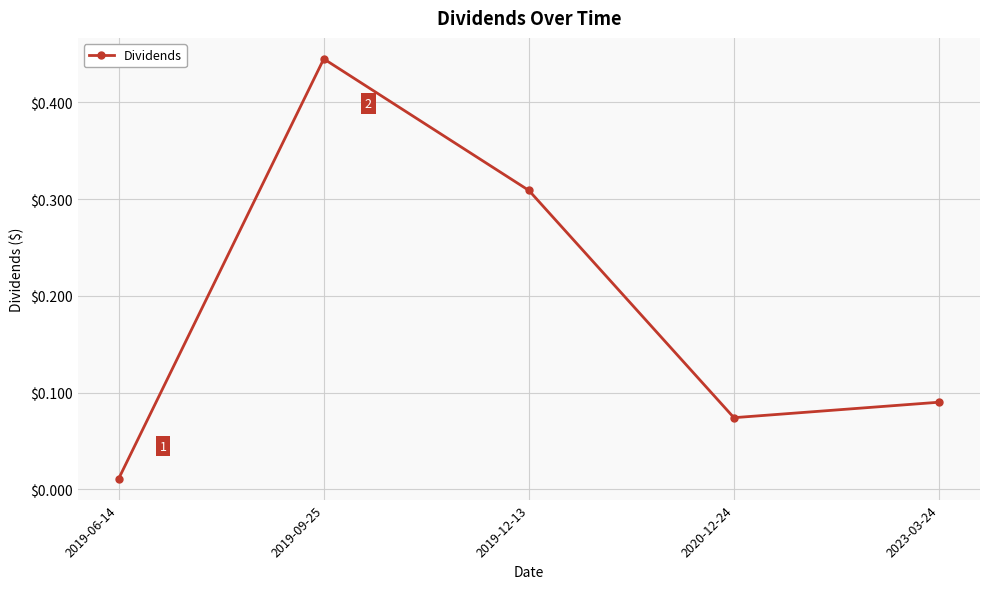

How many lines are shown in the chart?

1